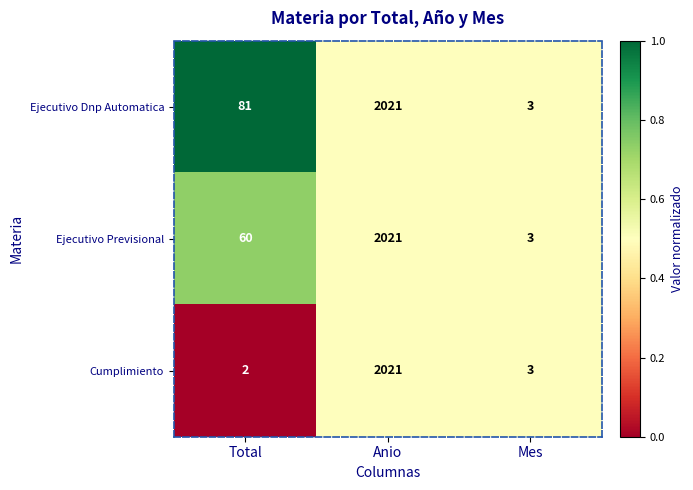

At which category is the sum across all series the highest?

Anio